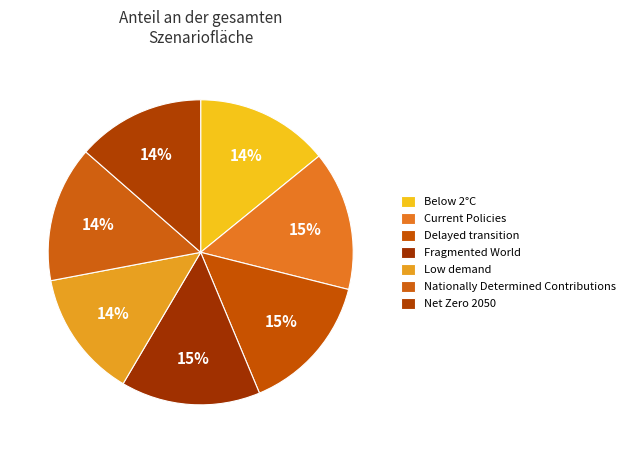

Is Fragmented World the majority of the pie?

No